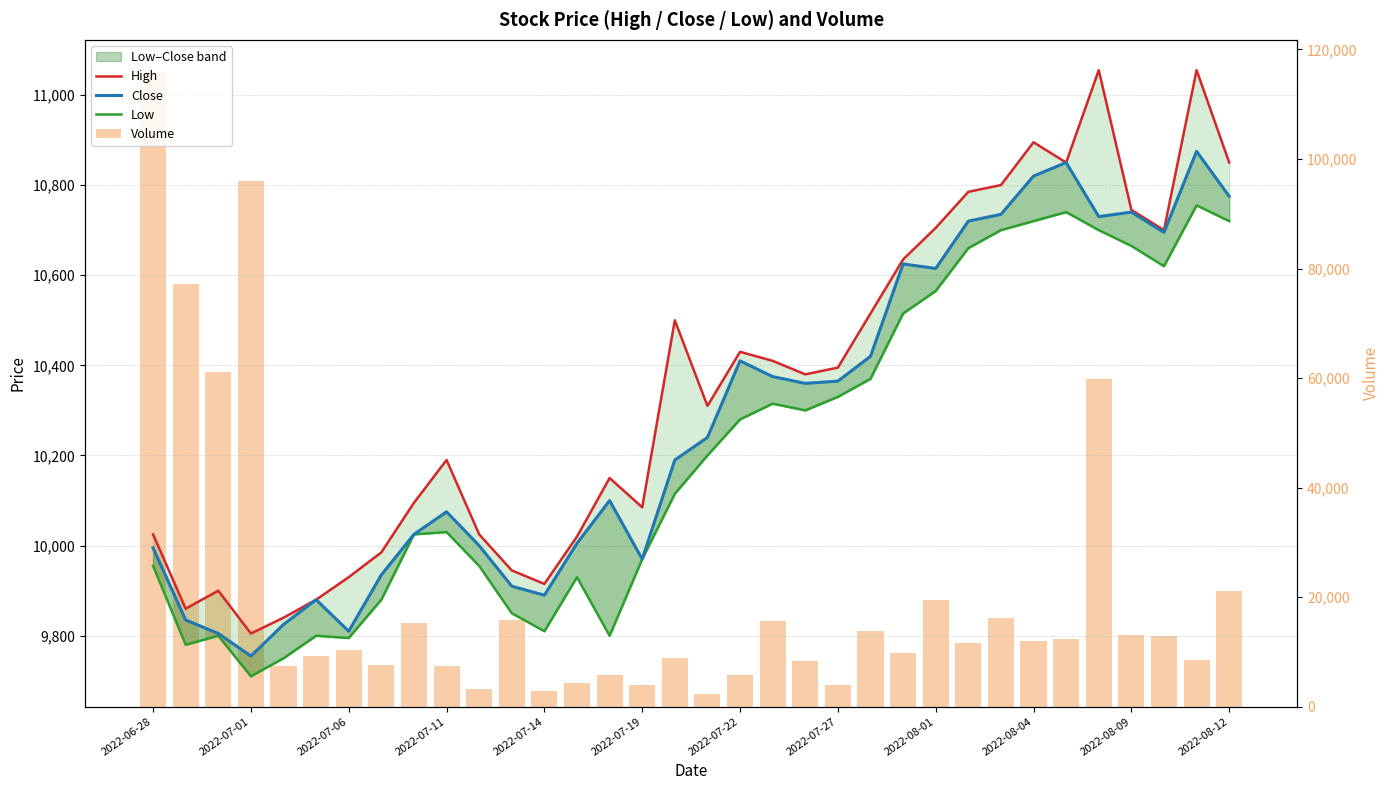

What is the difference between the maximum and minimum values in the High series?

1250